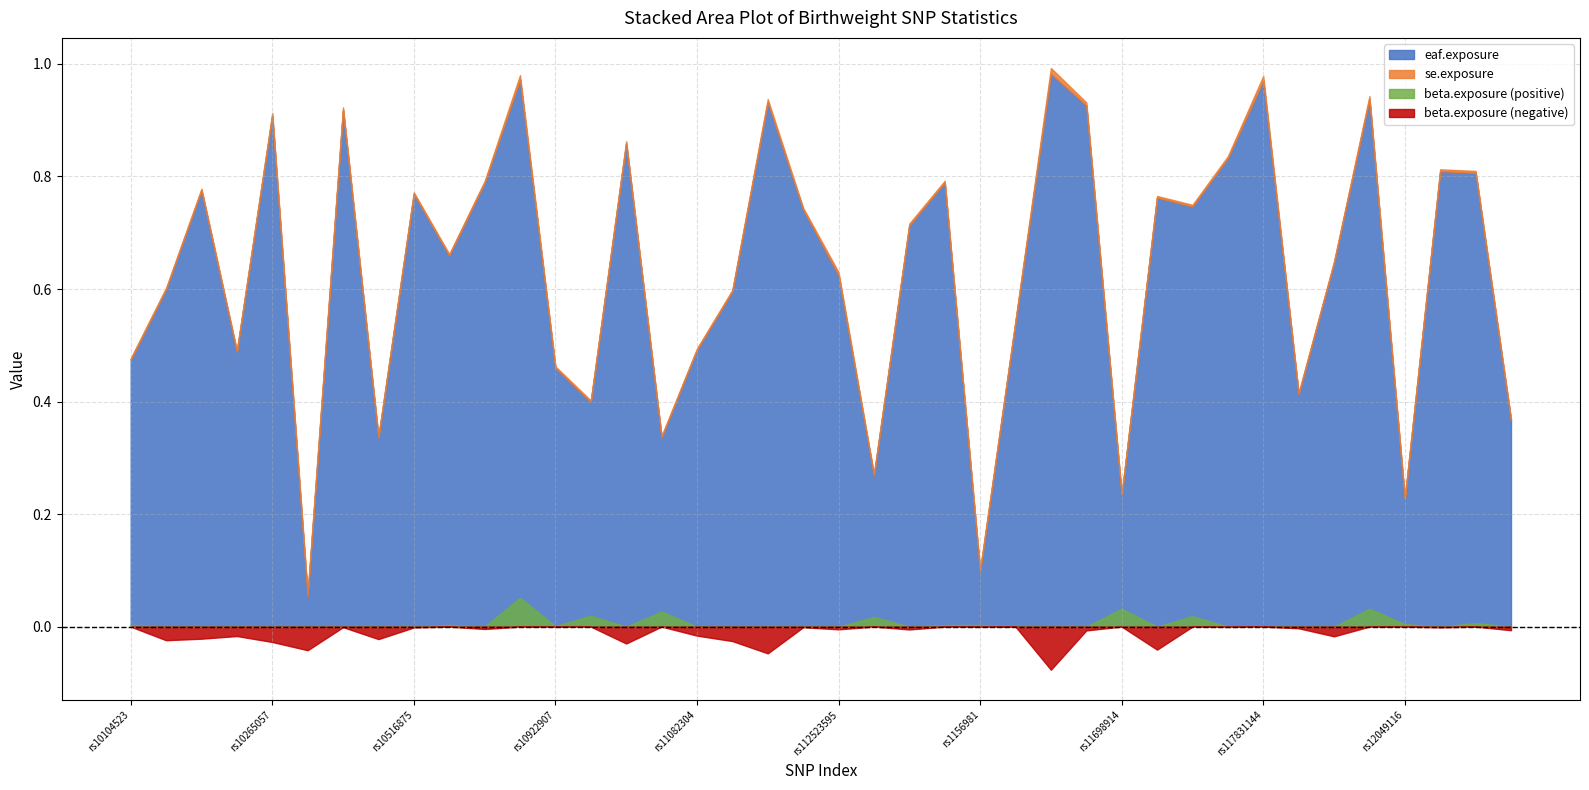

What is the difference between the maximum and minimum values in the beta.exposure series?

0.1